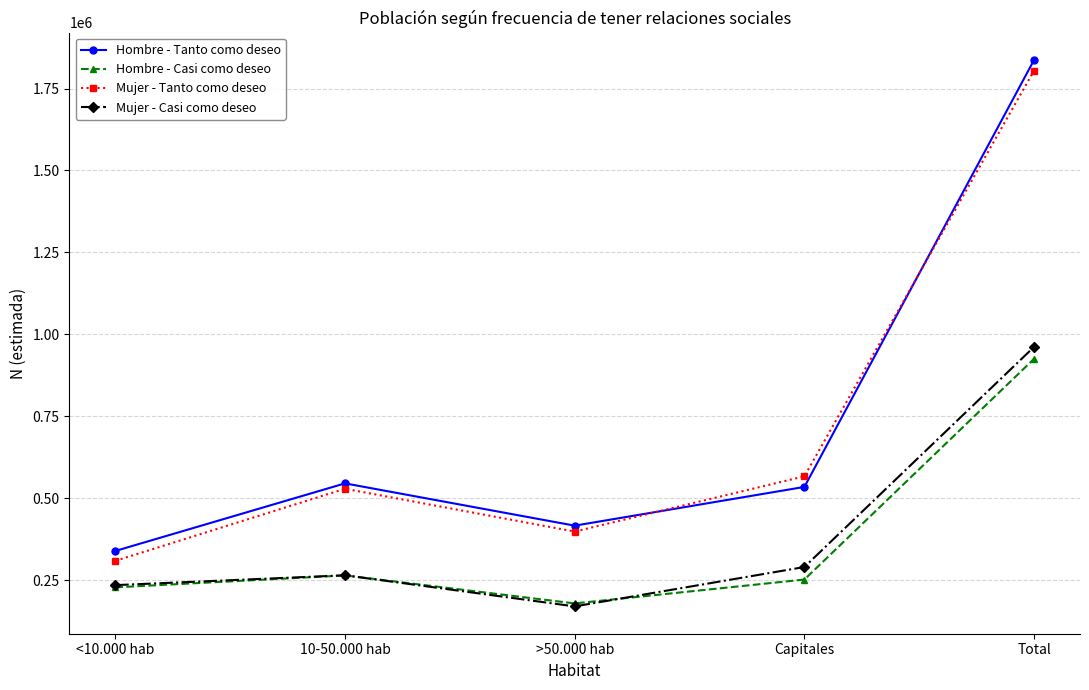

What position from the left is 10-50.000 hab?

2